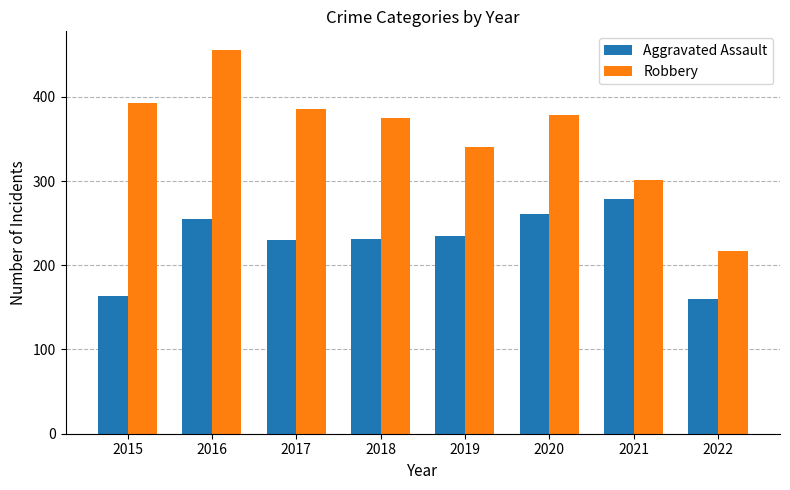

What is the value of the Aggravated Assault bar at the 5th from the left?

235